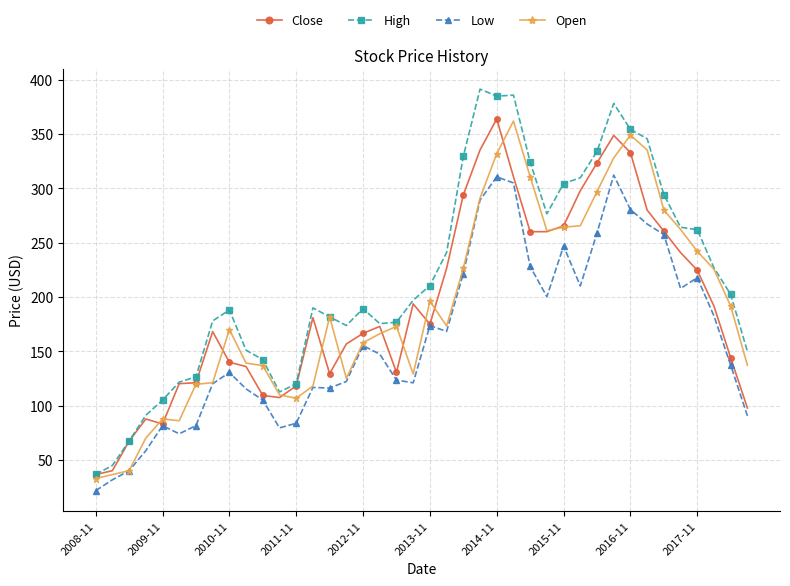

What is the average value of the High series?

218.4